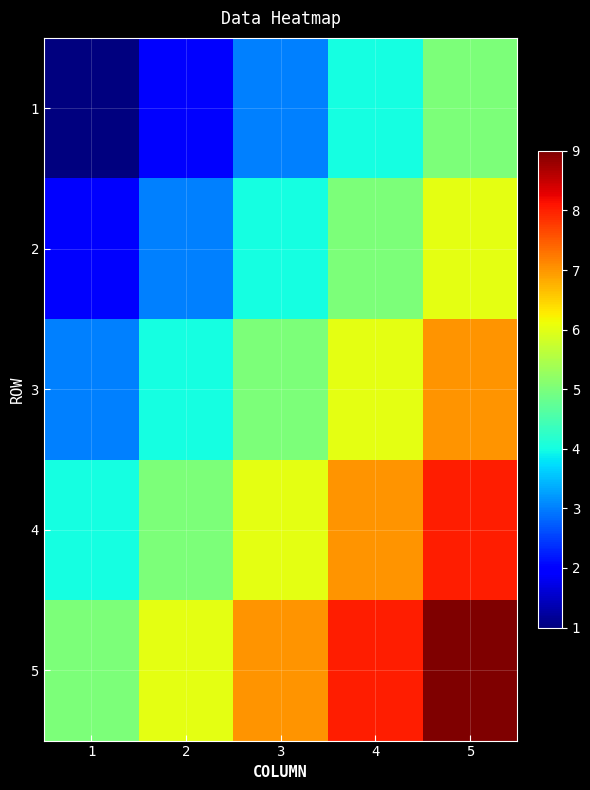

What is the maximum value shown in the chart?

9